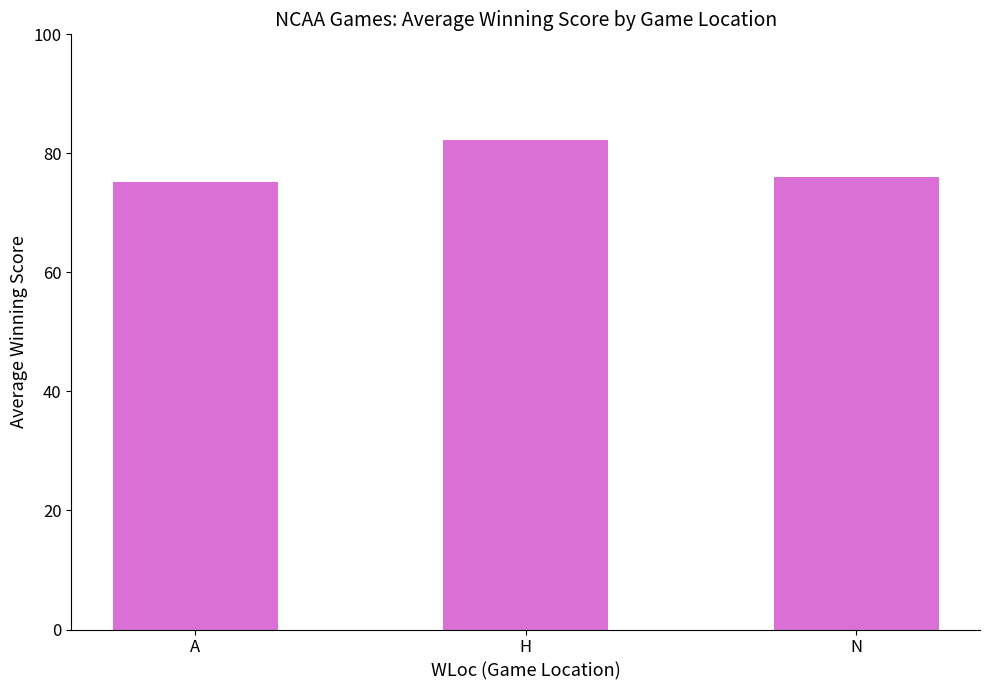

True or false: the data shows 112.1 at N.

False